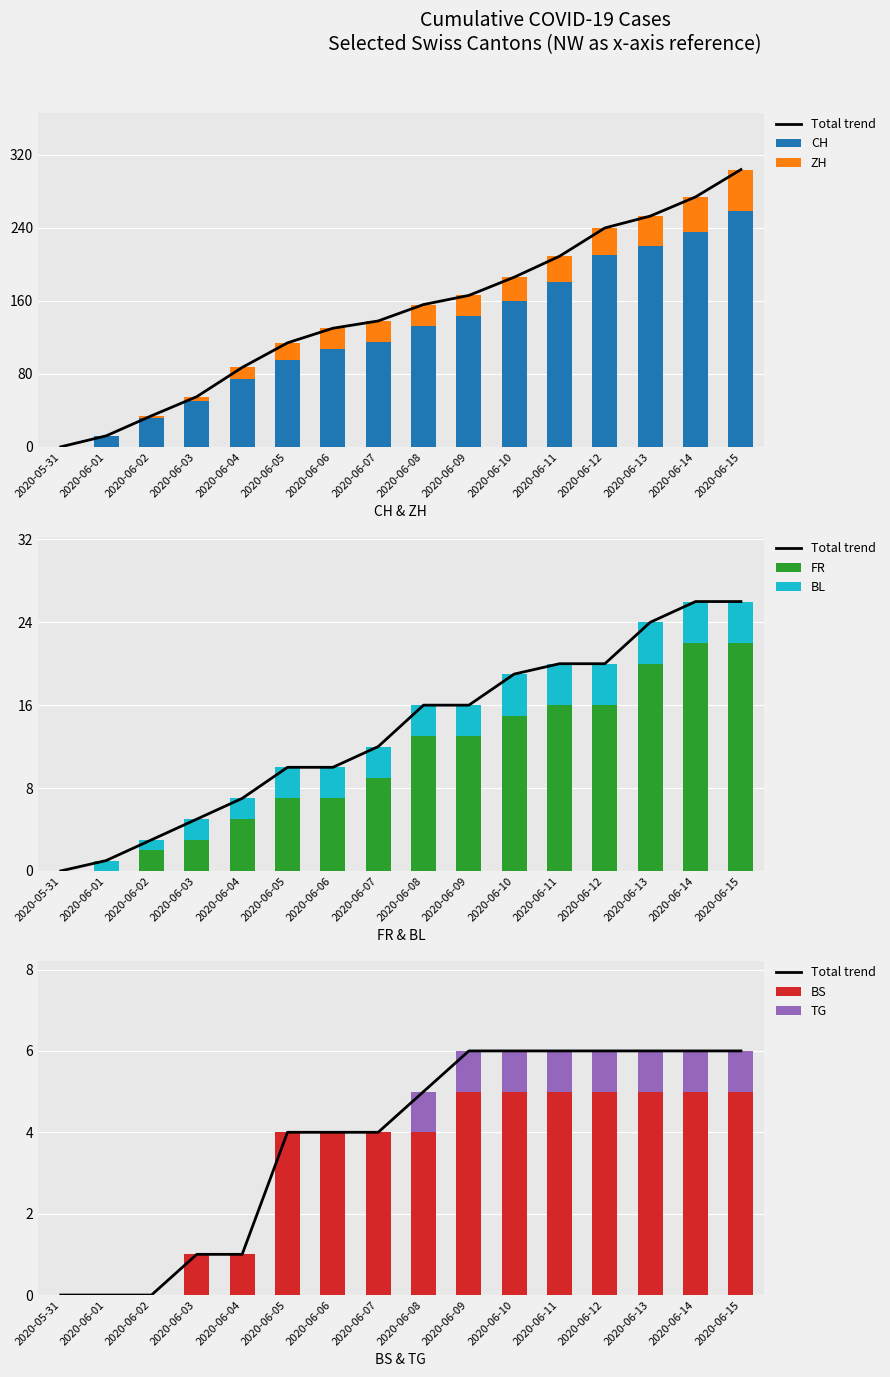

Which category has the highest value in the CH series?

2020-06-15